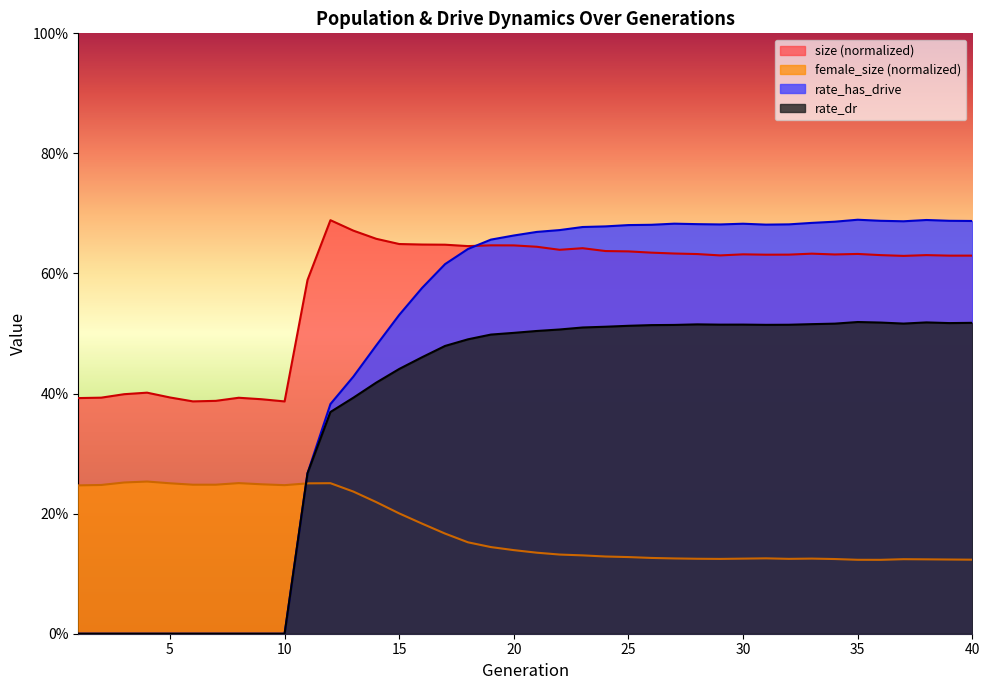

Which category has the highest value in the rate_has_drive series?

35